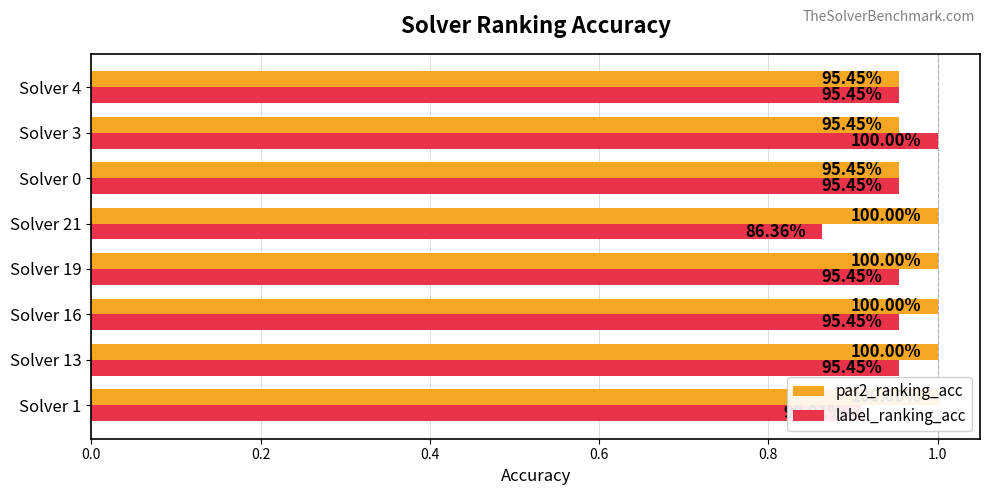

The label_ranking_acc series shows 0.4 at Solver 21. True or false?

False